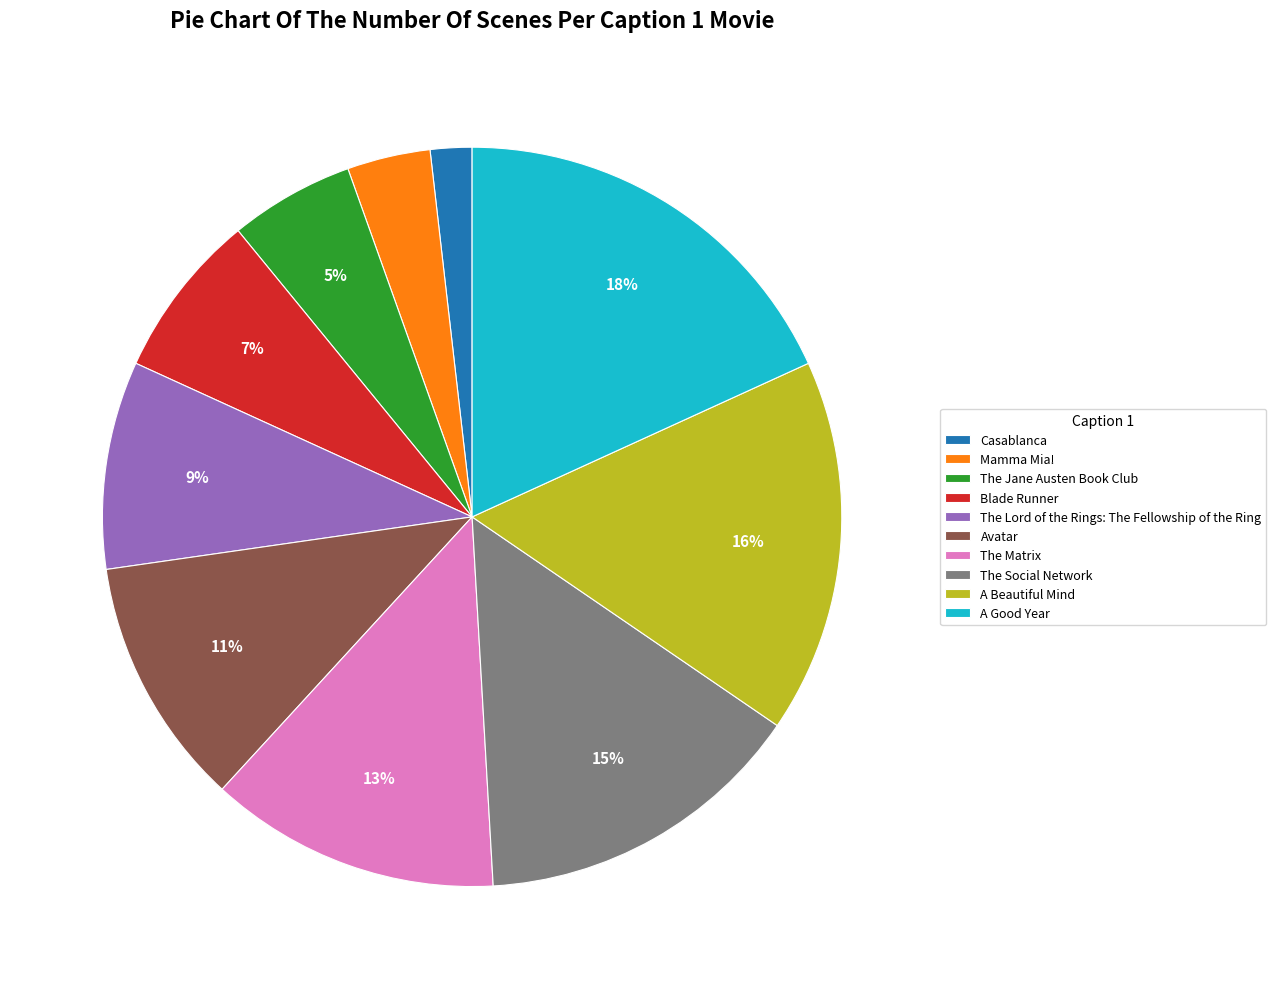

To the nearest percent, what is the difference between the largest and smallest slice percentages?

16%